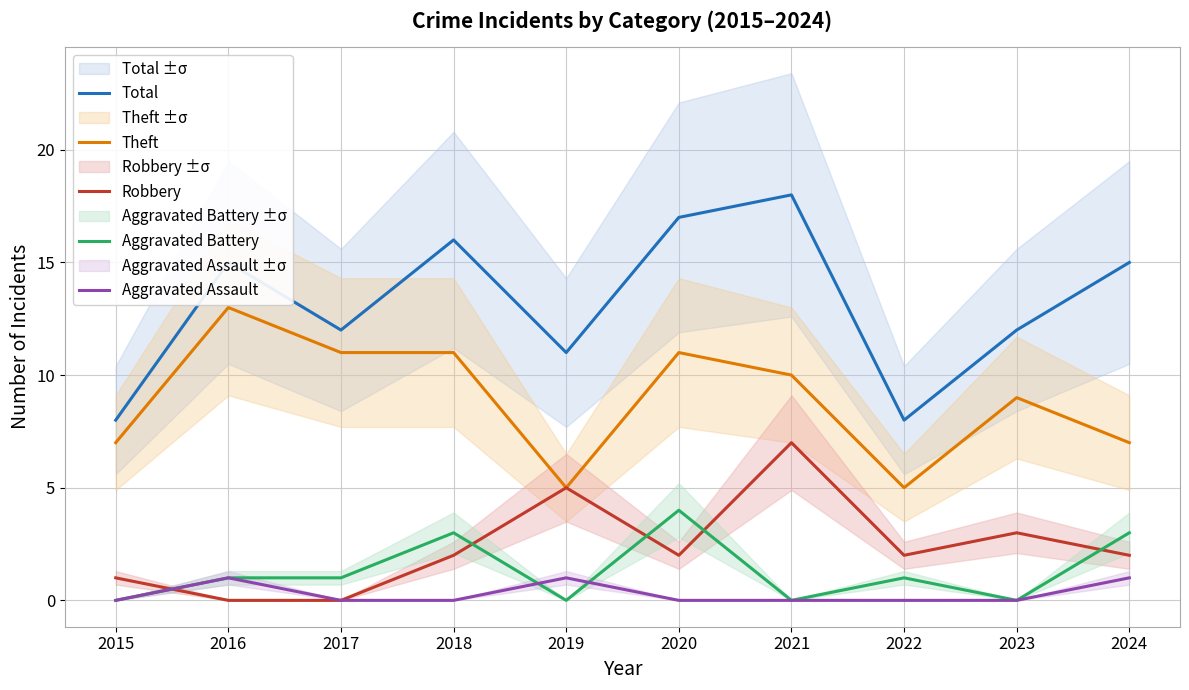

Where does the Total series first go above 15?

2018